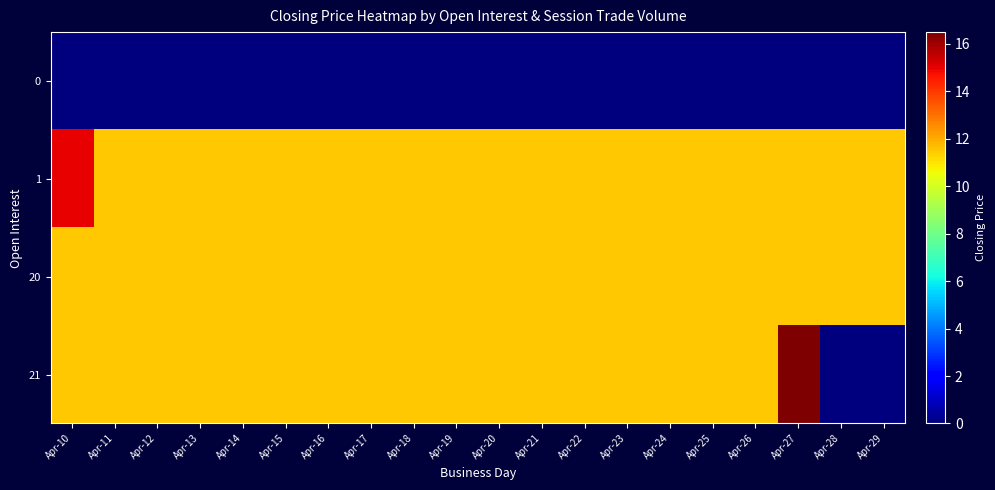

What is the total value across all series at Apr-24?

34.5